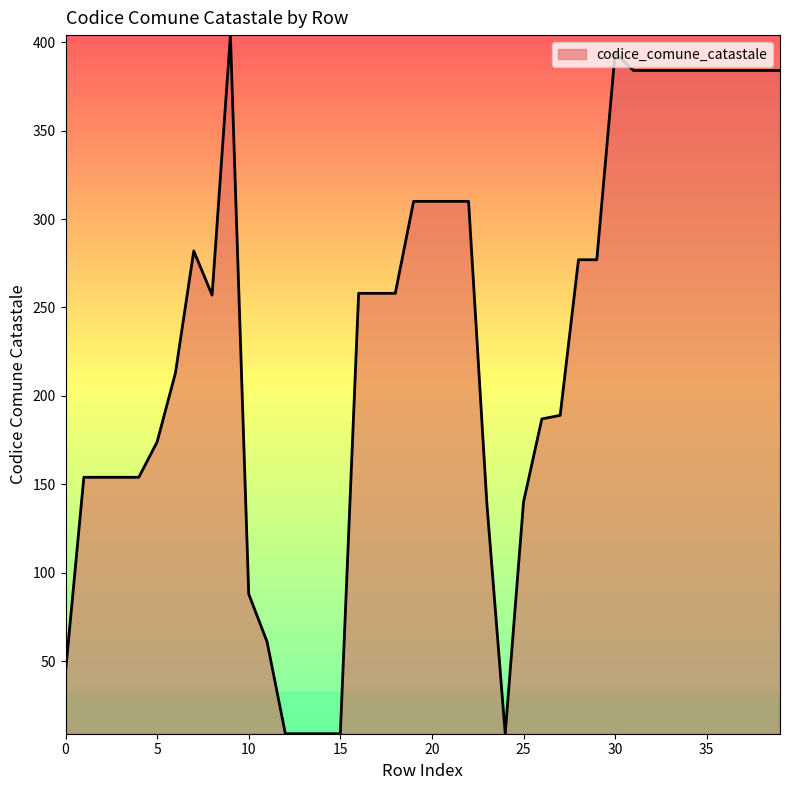

What is the difference between the maximum and minimum values?

395